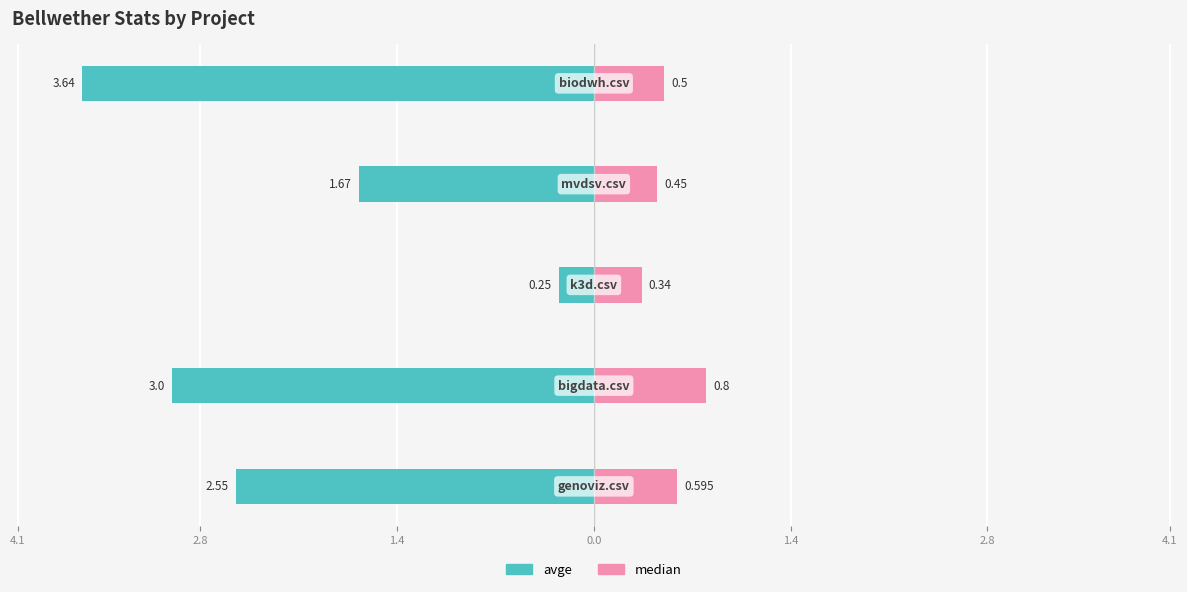

Count the number of data series in this chart.

2